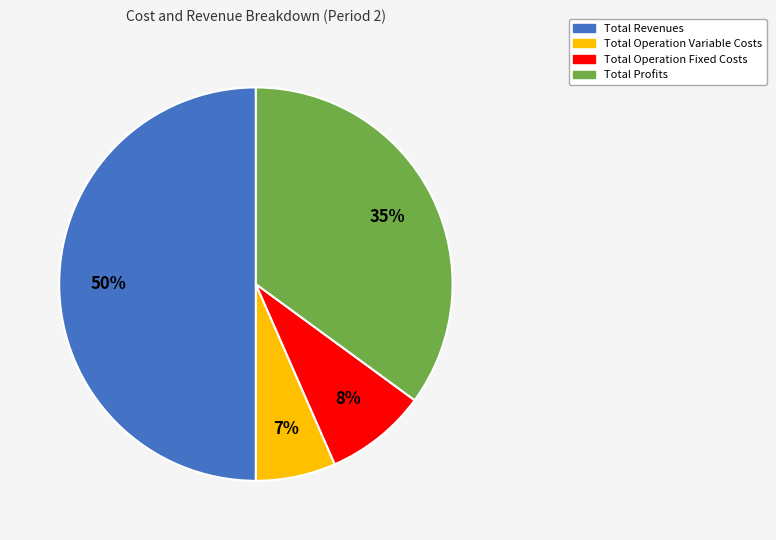

To the nearest percent, what is the average slice percentage?

25%